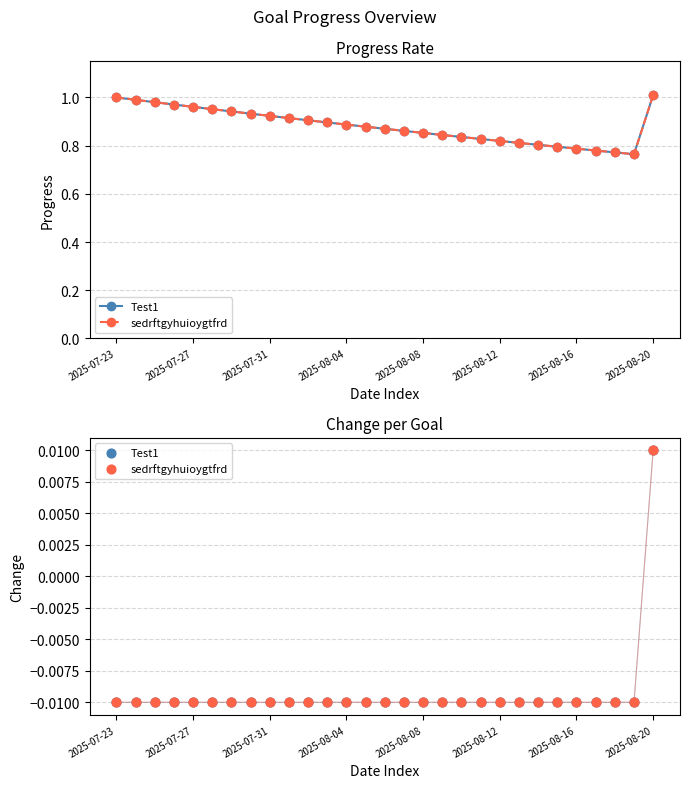

Which series contains the highest Y value?

Test1